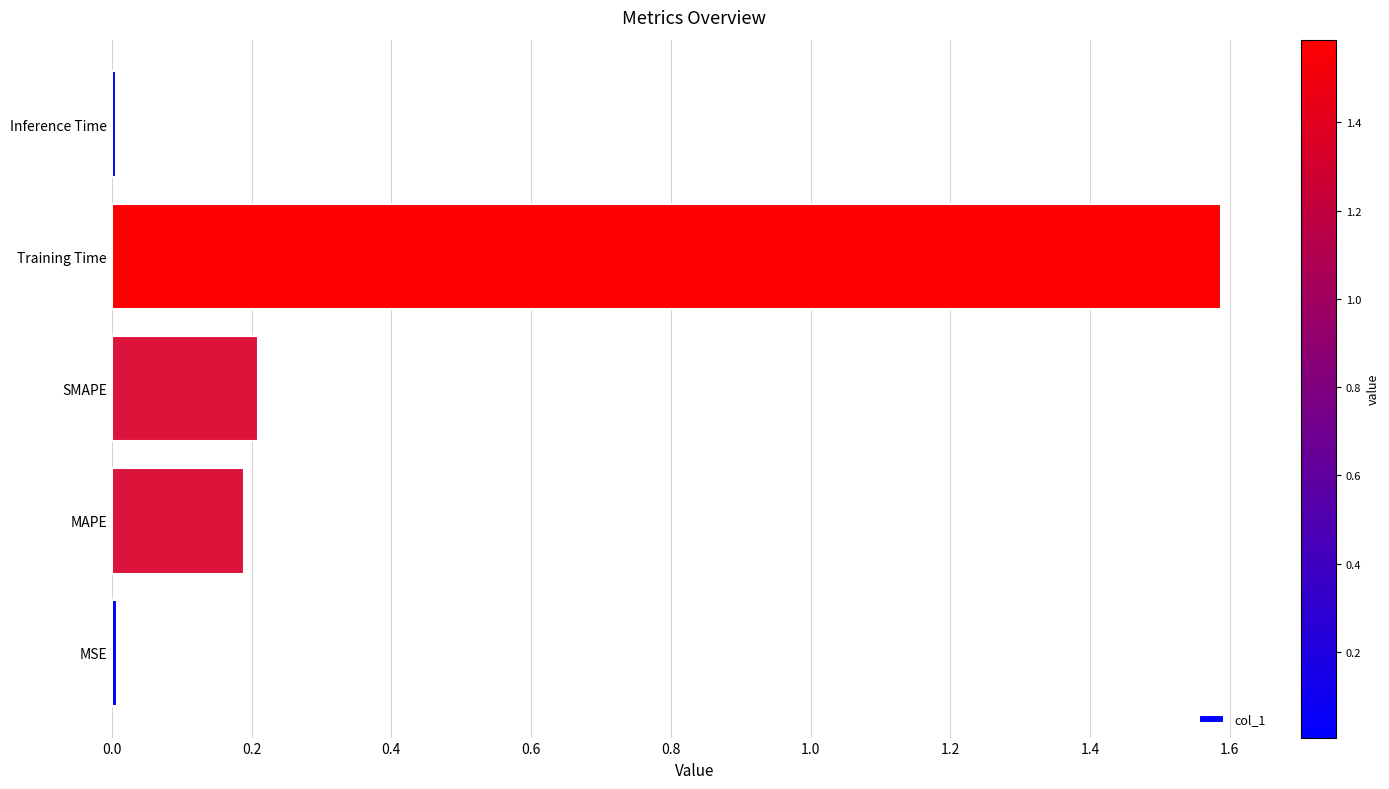

Is it true that the value at MAPE is 0.3?

False